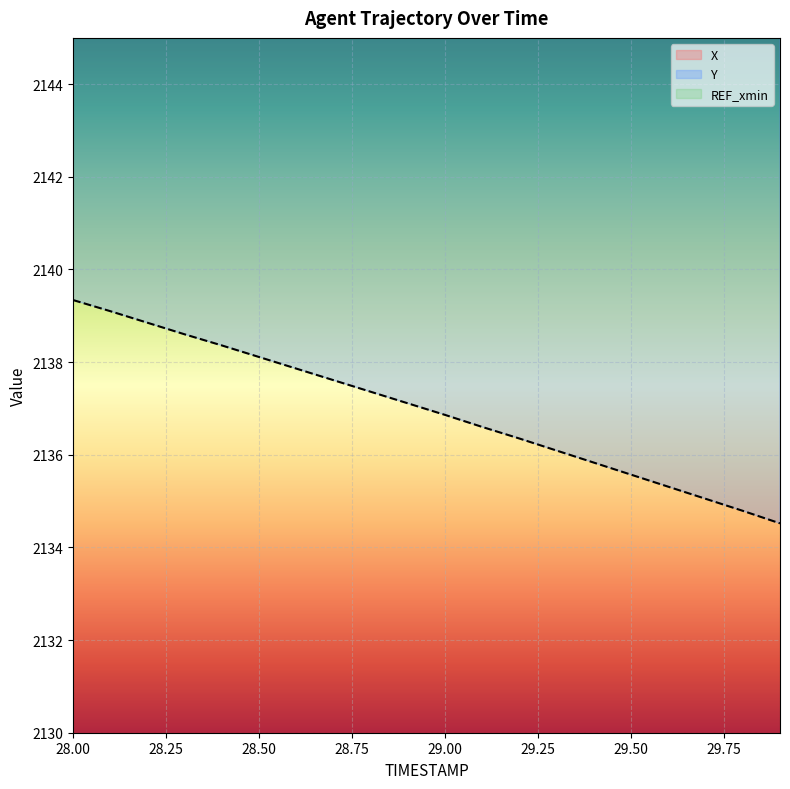

What is the total value across all series at 28.6?

5945.1